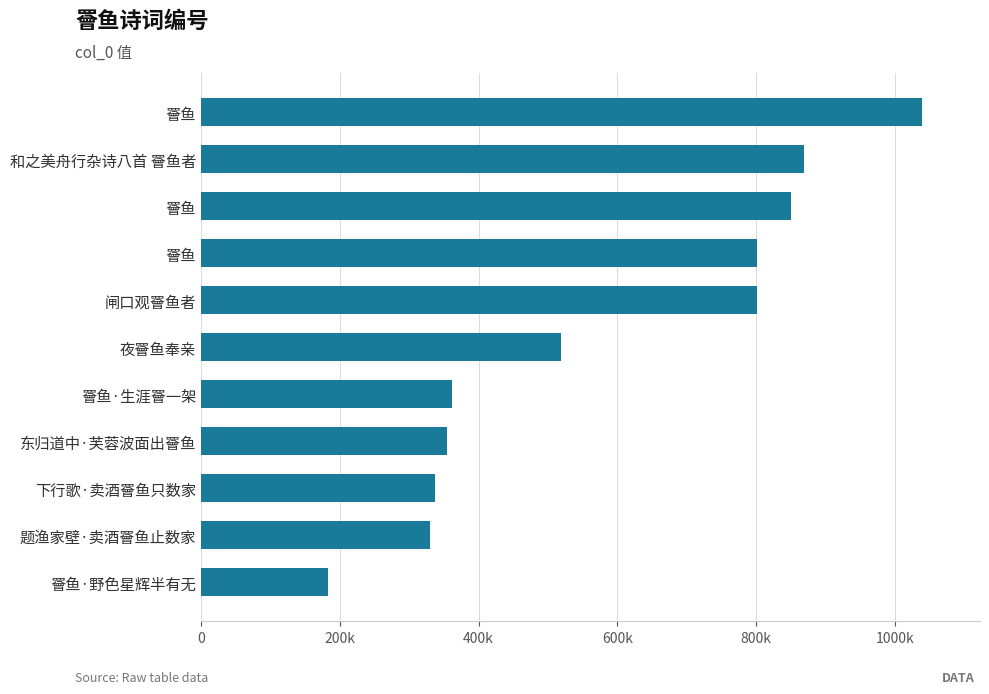

How many values are below 519015?

5